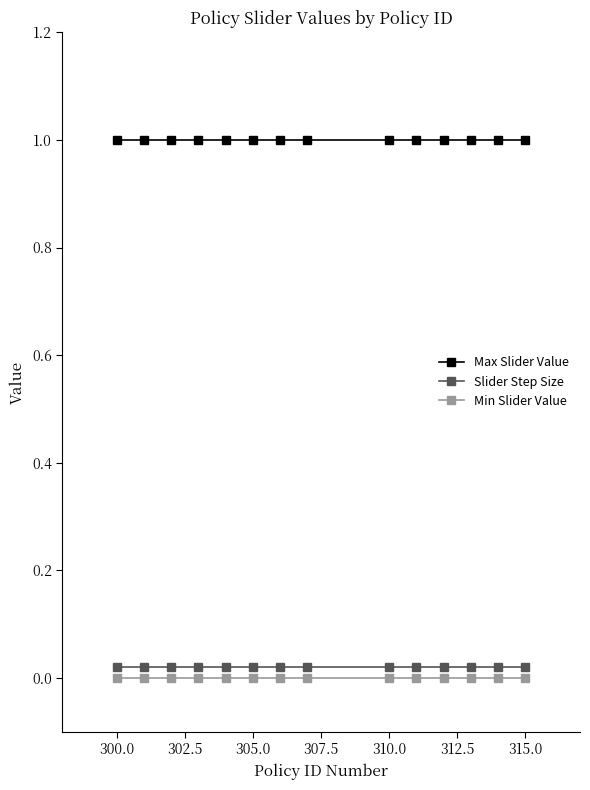

What is the sum of all Slider Step Size values?

0.3